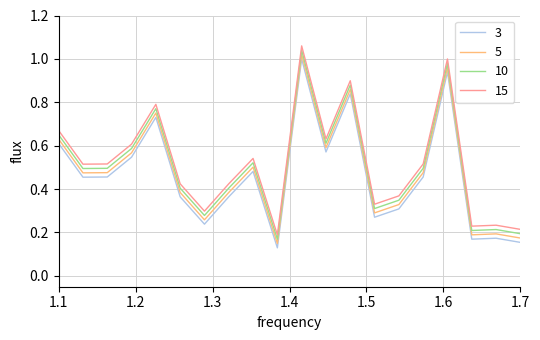

True or false: 10 and 5 intersect in this chart.

False